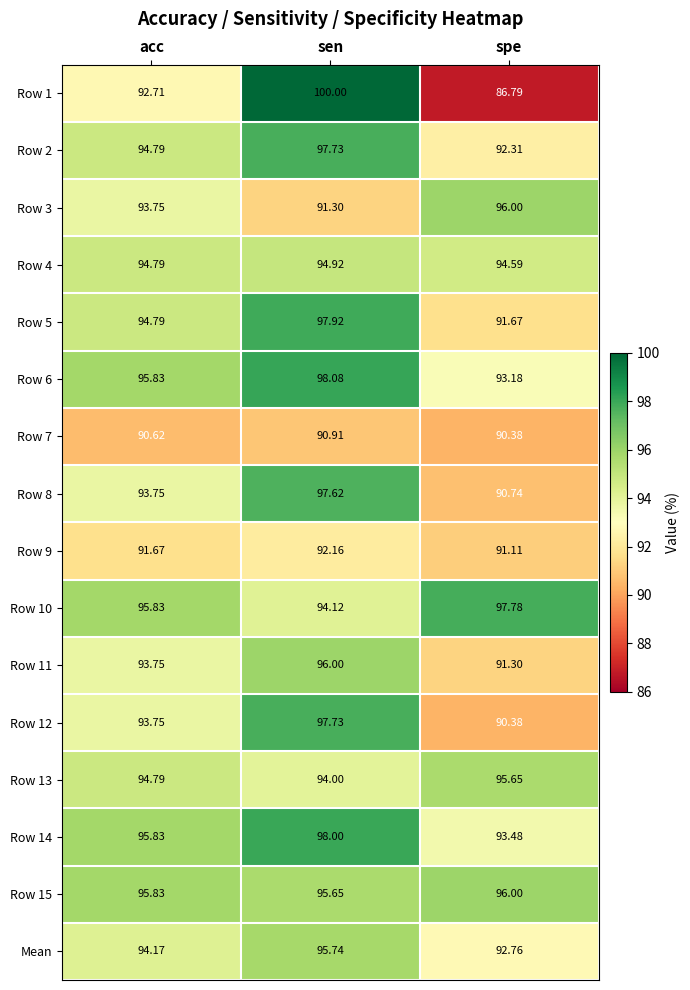

What is the total value across all series at acc?

1506.7